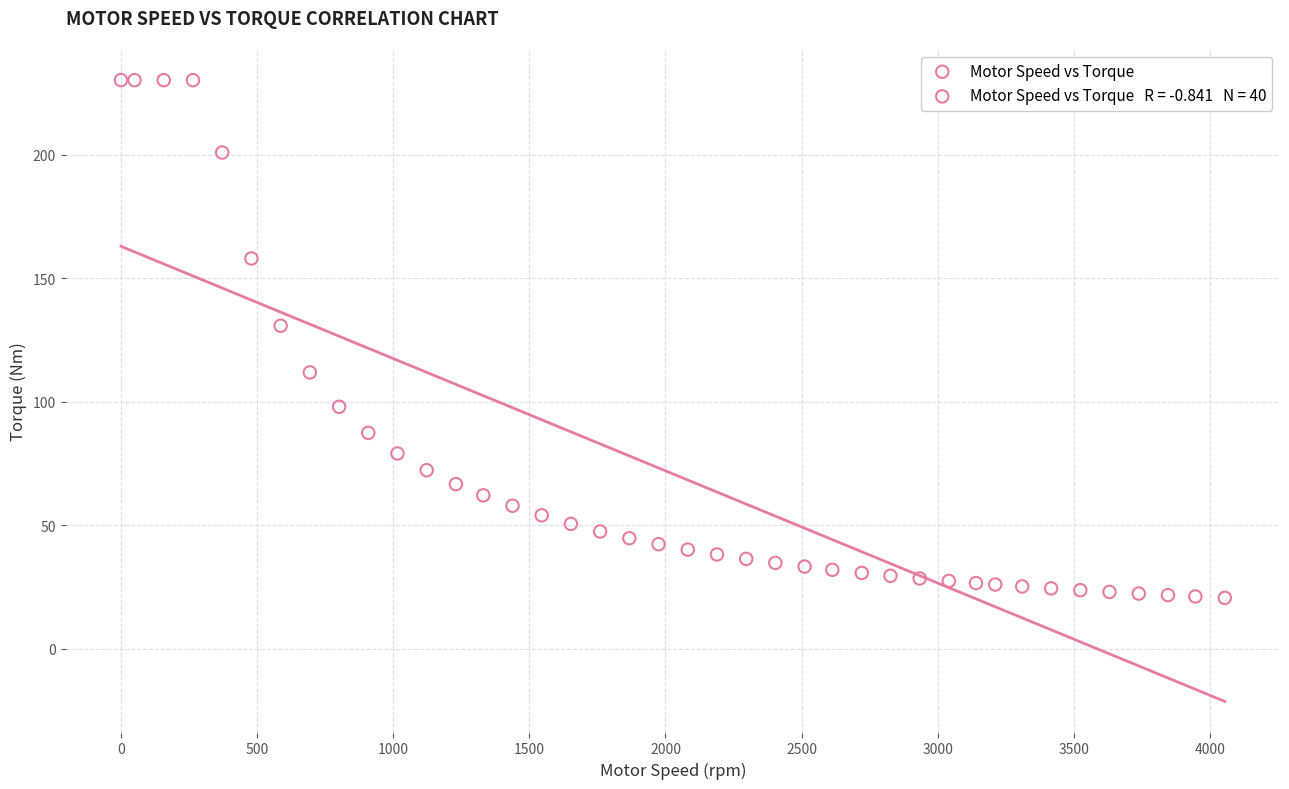

What Y value in the scatter plot is closest to 125?

130.8